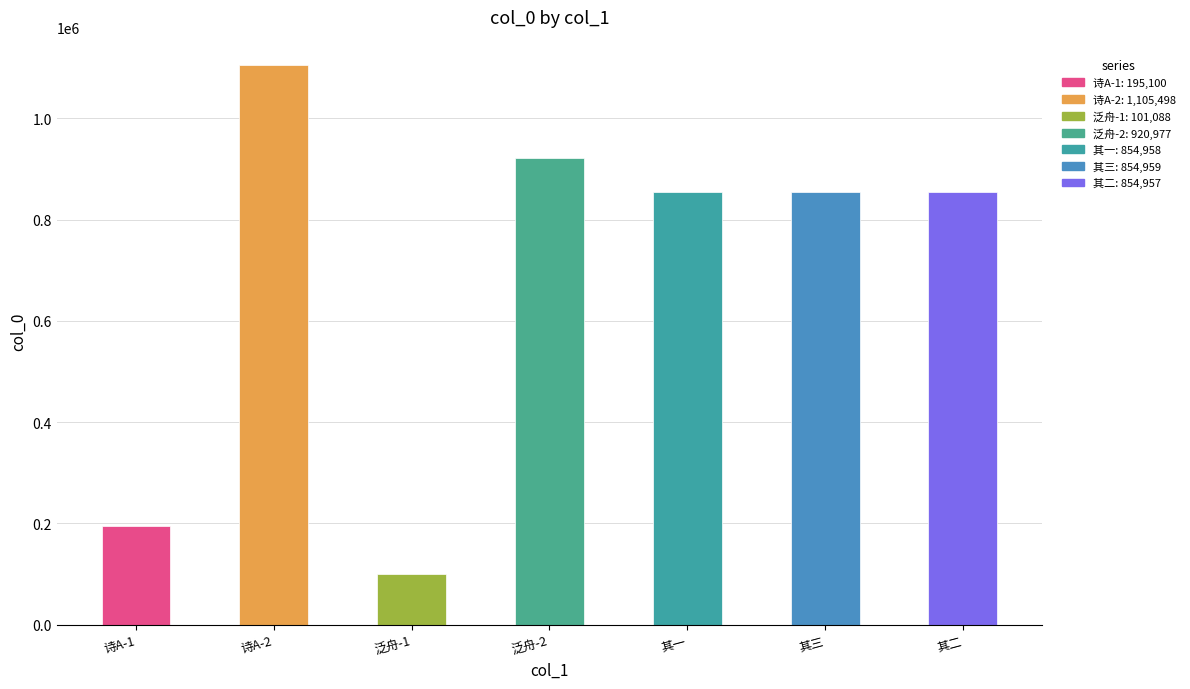

What is the value of the 7th bar from the left?

854957